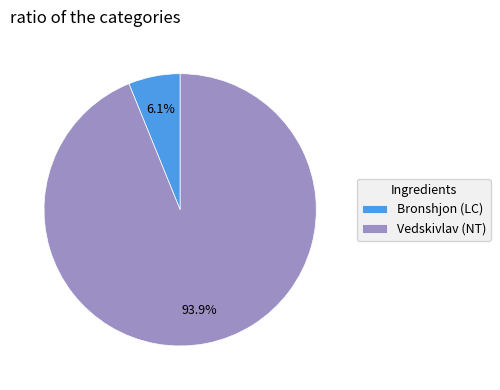

To the nearest percent, what is the difference between the largest and smallest slice percentages?

88%